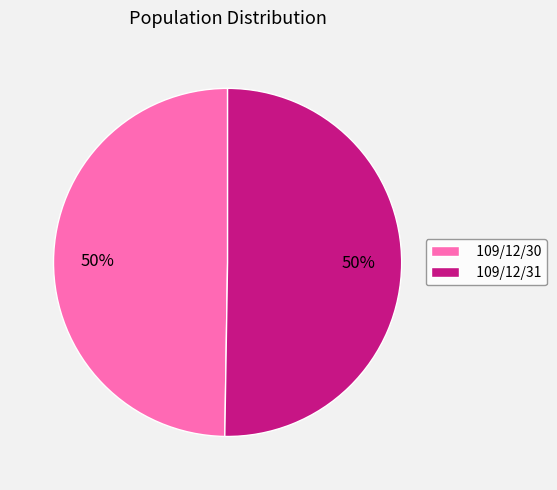

Approximately how many times larger is the value at 109/12/31 compared to 109/12/30?

1.0